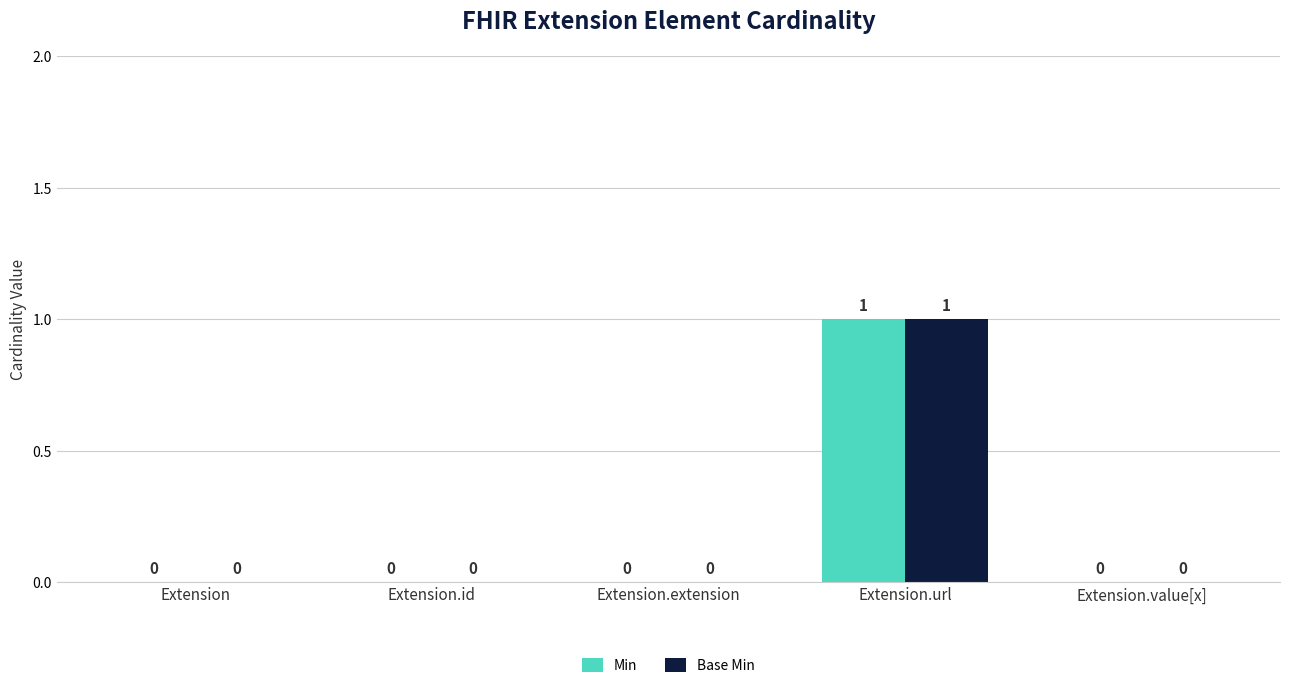

The value of Min at Extension.value[x] is 1. True or false?

False